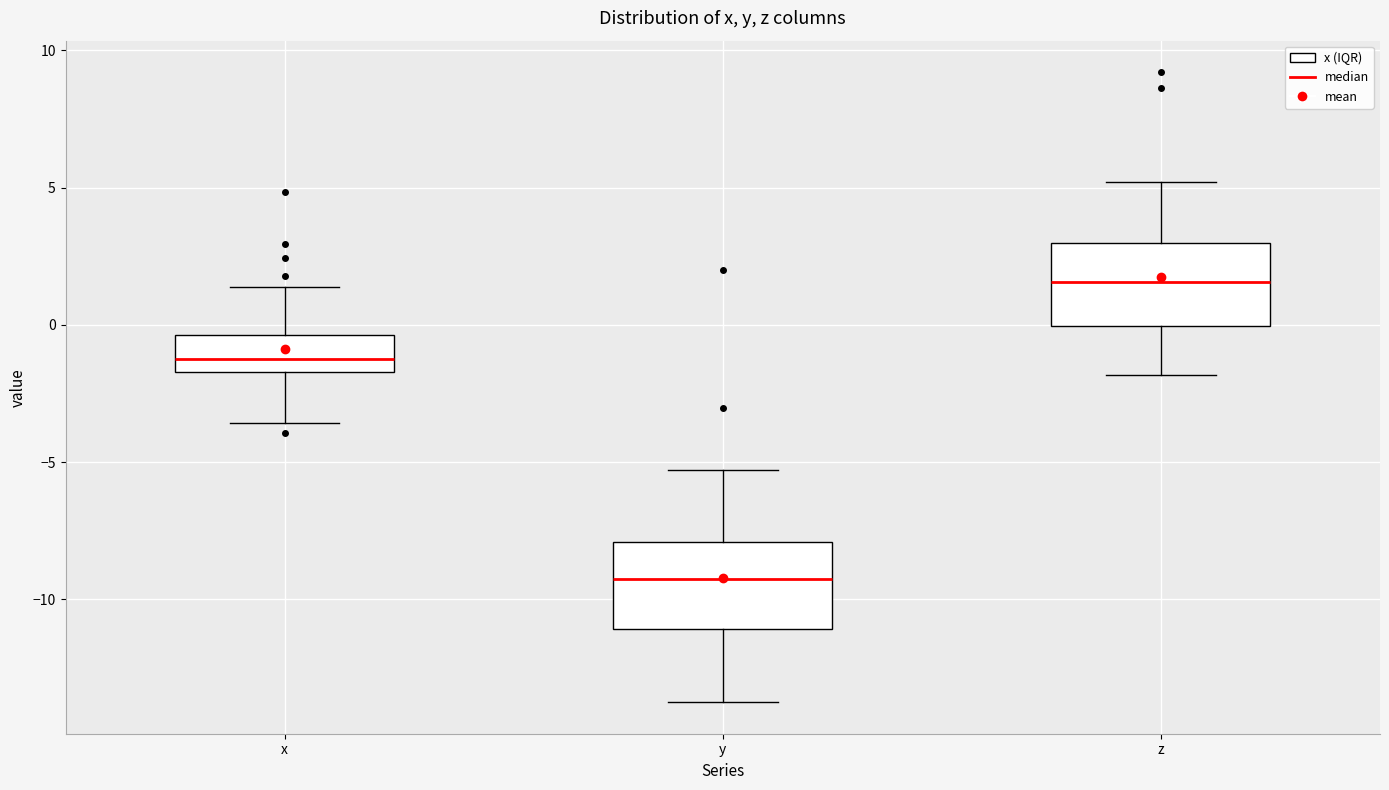

Reading left to right, transcribe this box plot: for each box, give where its median line is, the range the box spans, and where its two whiskers end, as read against the y-axis. The values are not printed on the chart, so give them approximately, as read against the axis.

x: median -1.0, box -1.5 to -0.5, whiskers -3.5 to 1.5
y: median -9.5, box -11.0 to -8.0, whiskers -13.5 to -5.5
z: median 1.5, box 0.0 to 3.0, whiskers -2.0 to 5.0